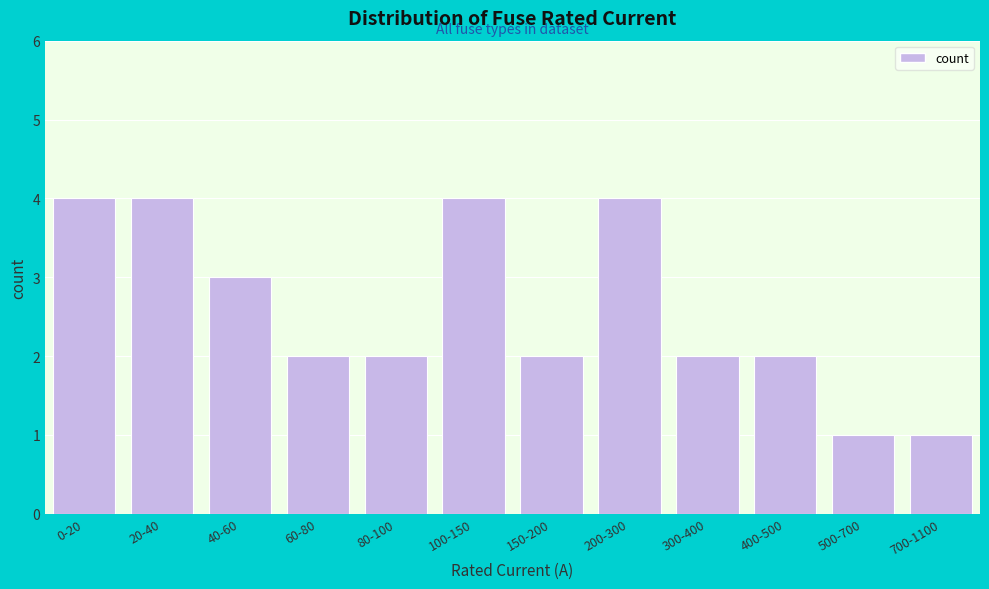

Reading right to left, what are all the values shown in this chart?

1	1	2	2	4	2	4	2	2	3	4	4